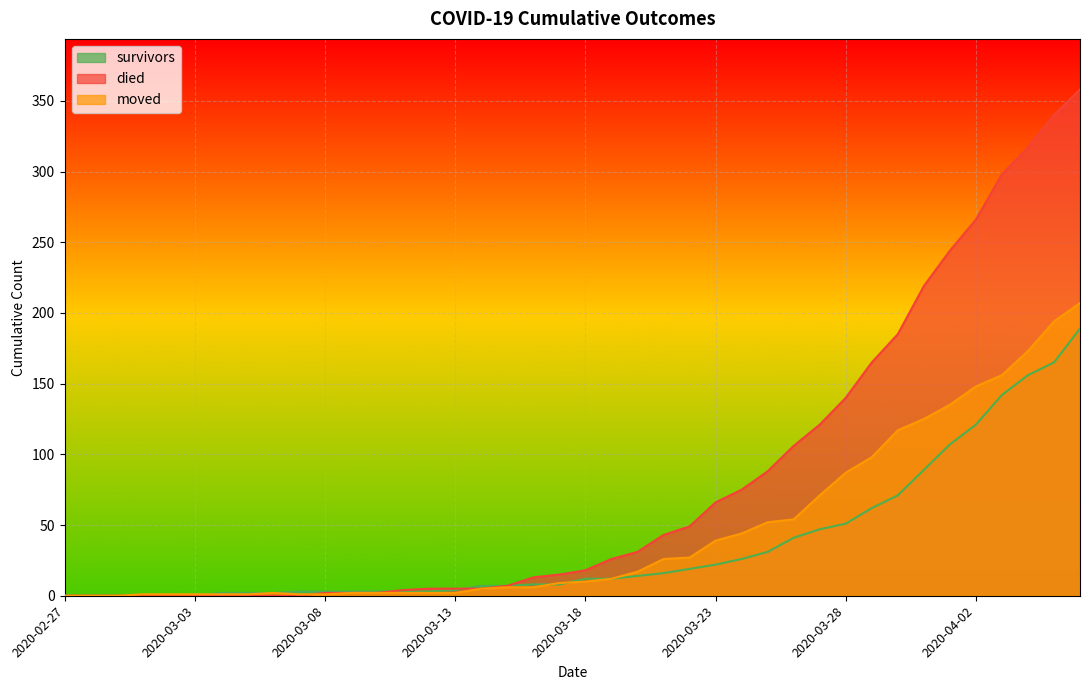

List the series in order of their overall mean, highest first.

died, moved, survivors